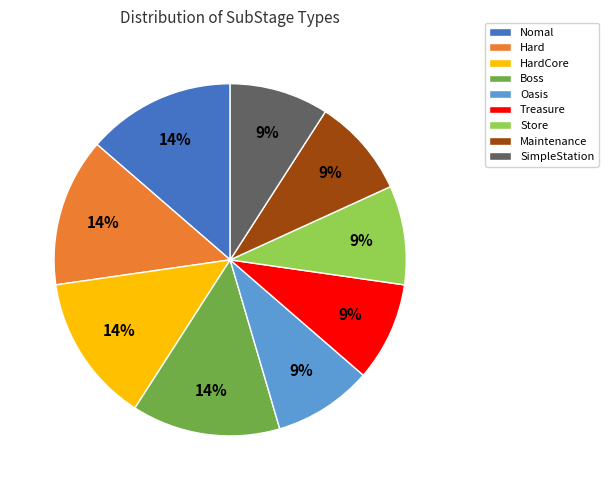

Is there any slice that represents more than half of the pie?

No